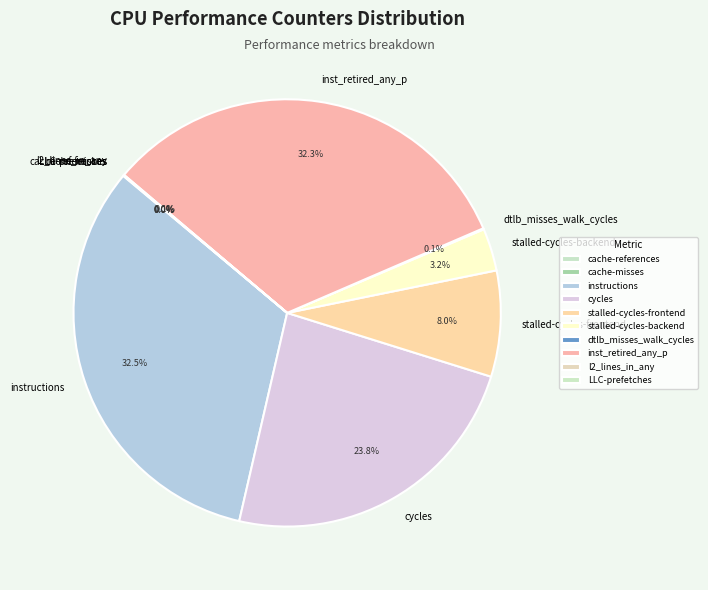

How much of the chart is everything except stalled-cycles-frontend?

92.0%